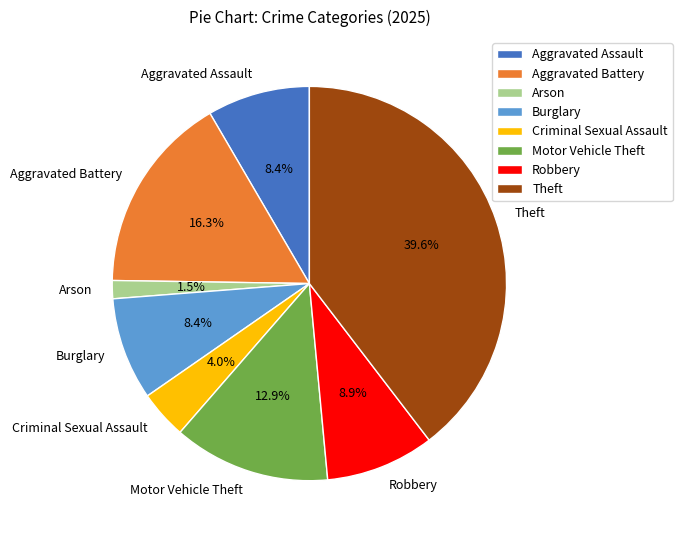

Which category has the biggest portion of the pie?

Theft